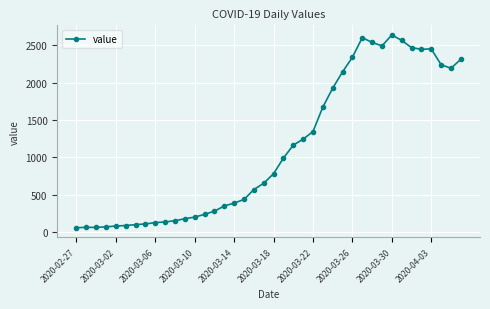

True or false: there are more than 1 points higher than both neighbors.

True